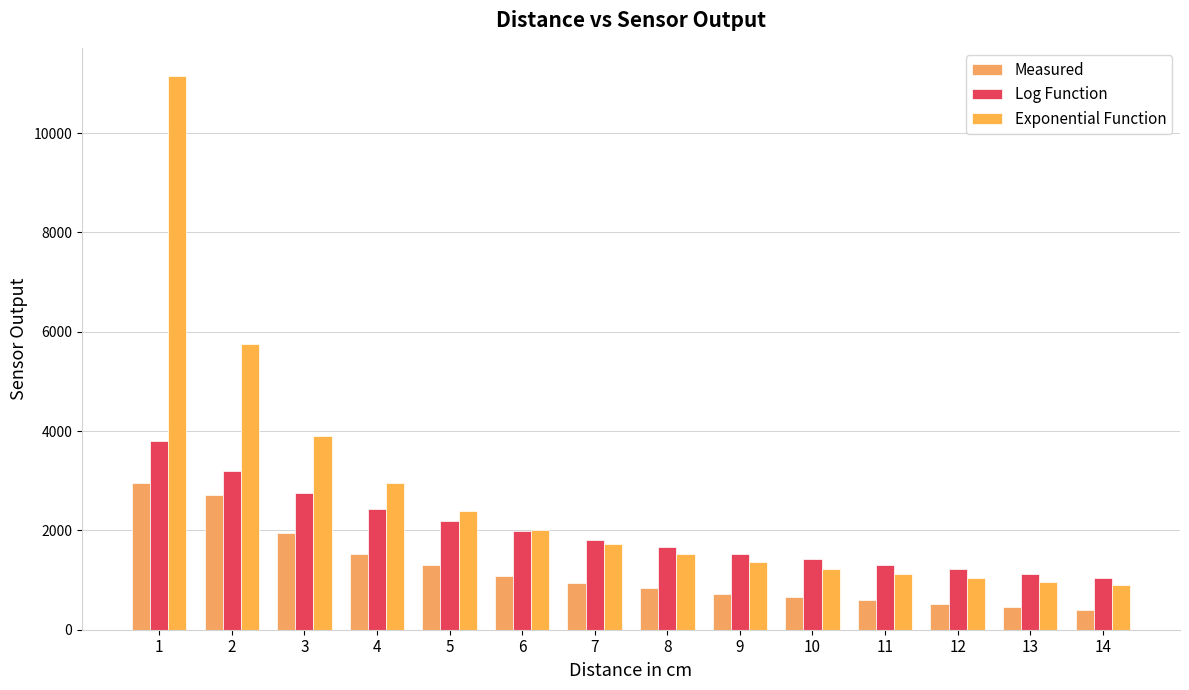

Where does the Measured series first go above 940?

1